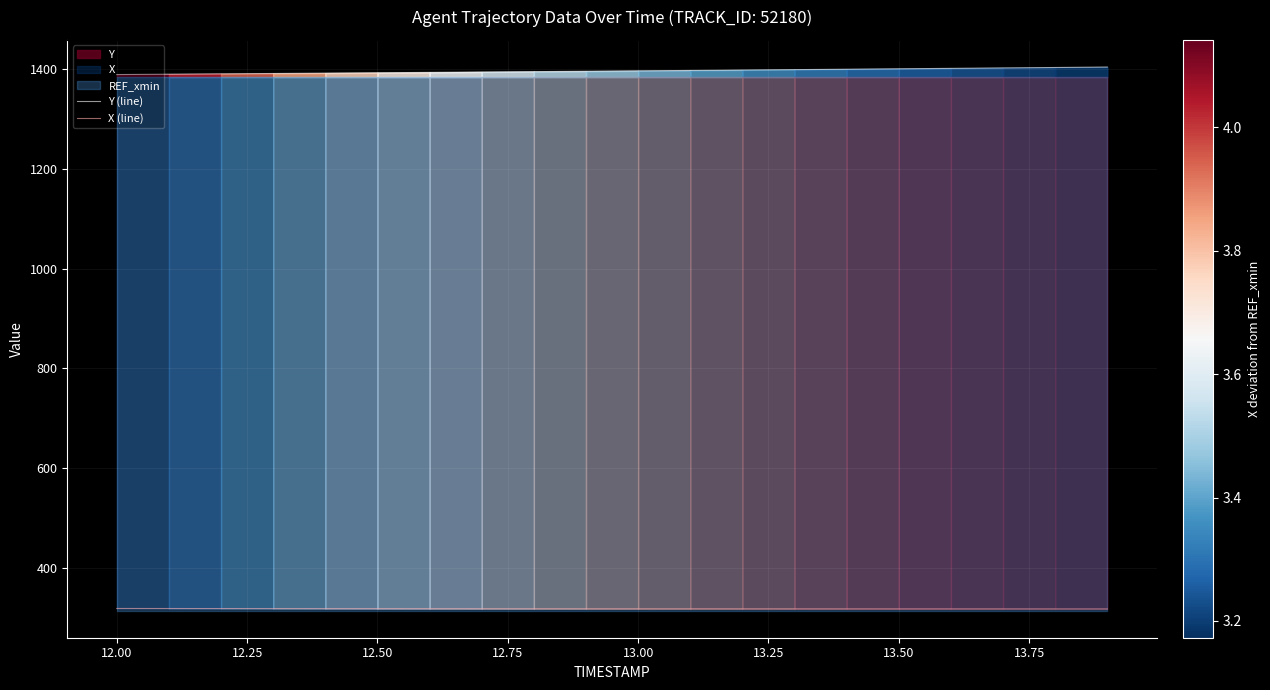

Rank the series by their average value, from lowest to highest.

X (line), Y (line)